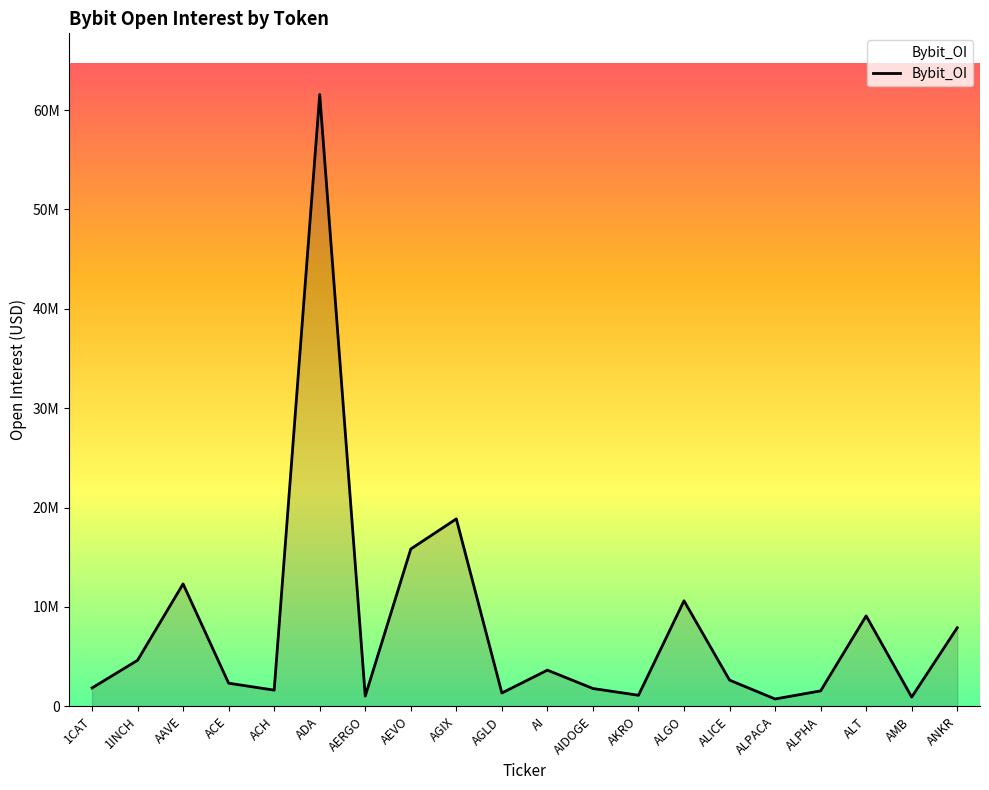

Reading right to left, list all the values displayed in this chart.

ANKR=7911460	AMB=934122	ALT=9104184	ALPHA=1557119	ALPACA=743288	ALICE=2640251	ALGO=10622109	AKRO=1113806	AIDOGE=1795861	AI=3642369	AGLD=1345319	AGIX=18863857	AEVO=15834445	AERGO=1029697	ADA=61565716	ACH=1631159	ACE=2330753	AAVE=12322876	1INCH=4635675	1CAT=1849995